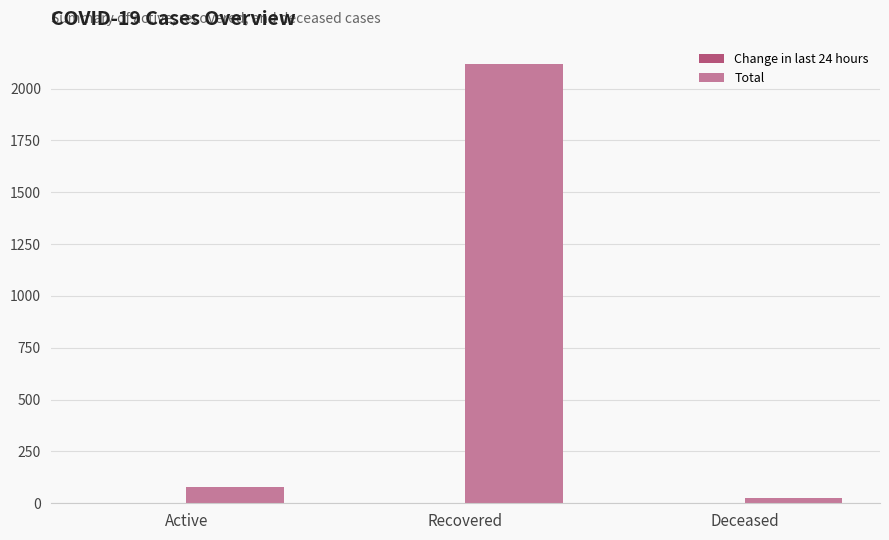

Is it true that Total equals 25 at Deceased?

True